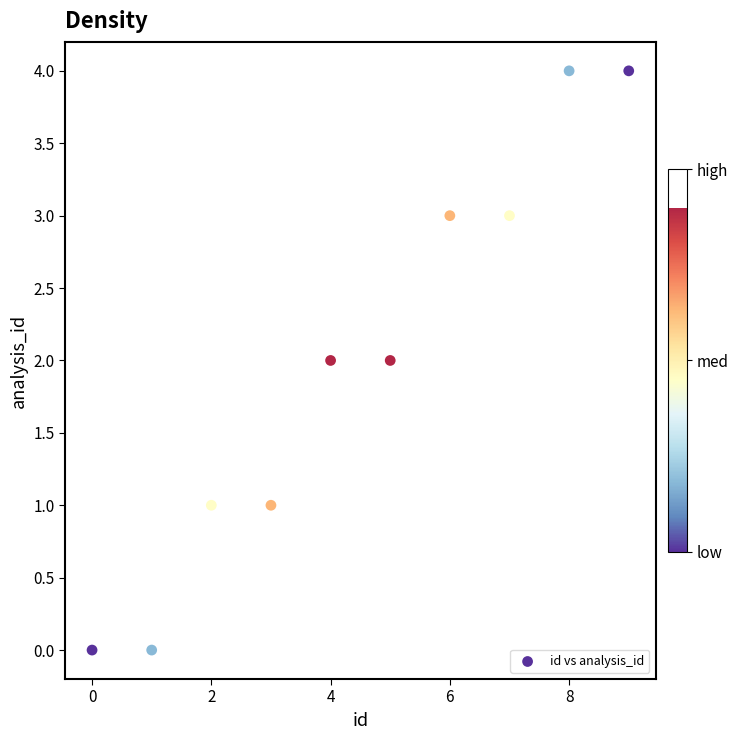

What is the range of Y values (max minus min)?

4